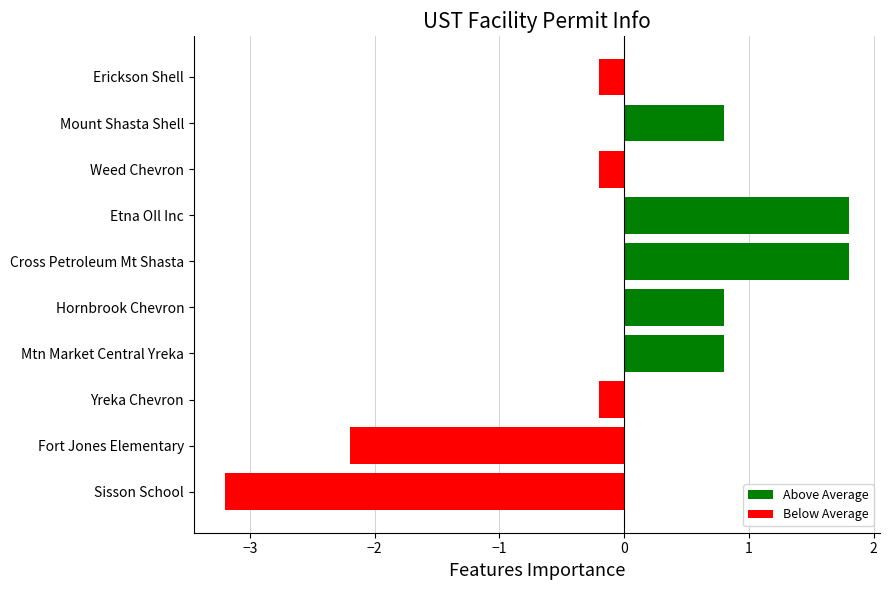

Does the chart contain stacked bars?

No